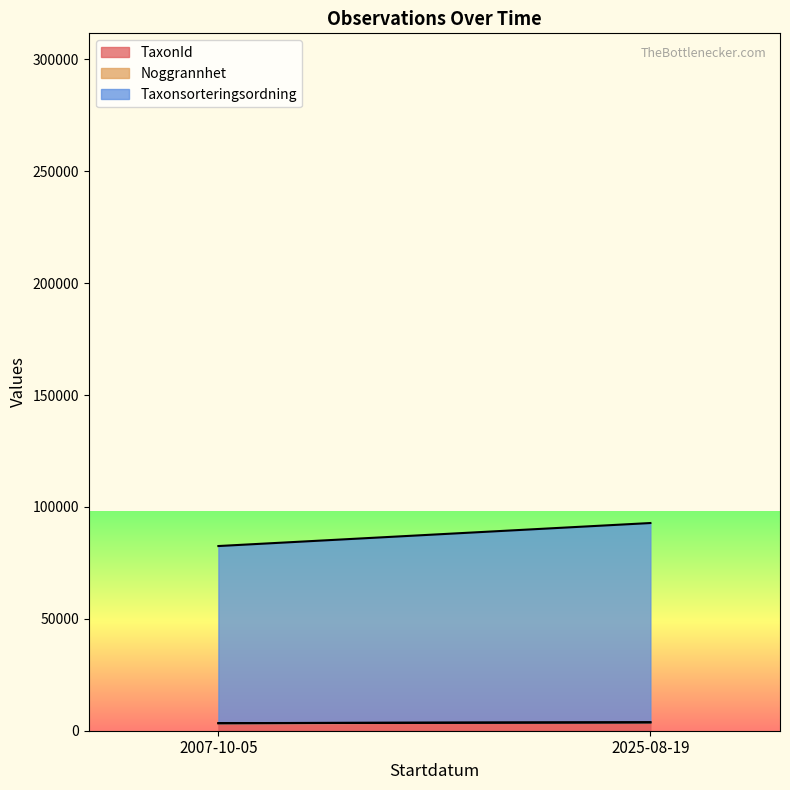

How many values in the TaxonId series are below 3764?

1